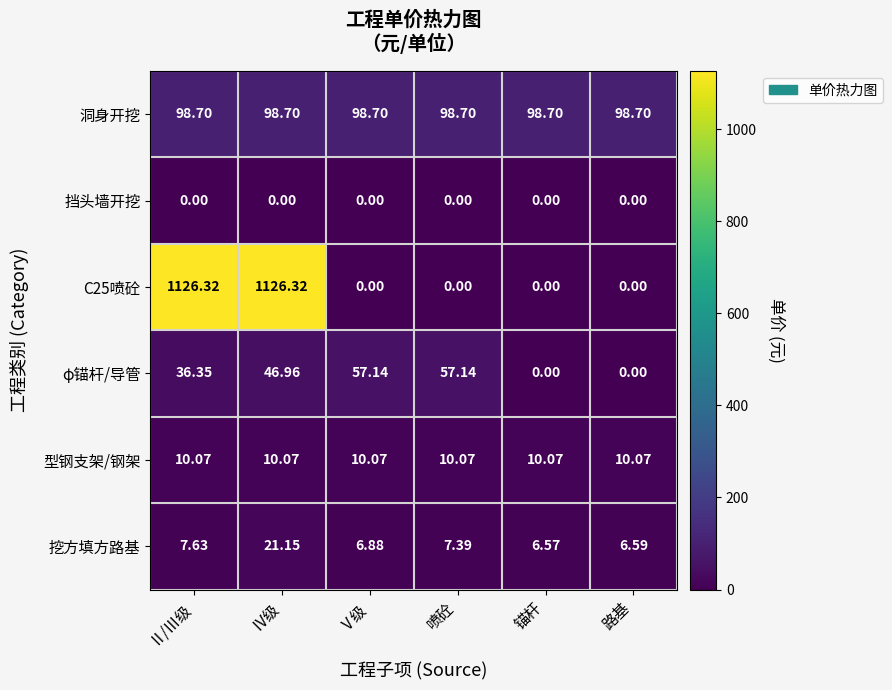

Between Ⅴ级 and 锚杆, which series saw the biggest shift?

φ锚杆/导管